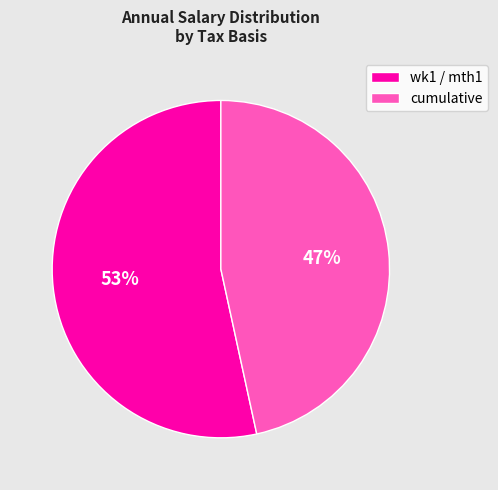

Which slice is the largest?

wk1 / mth1